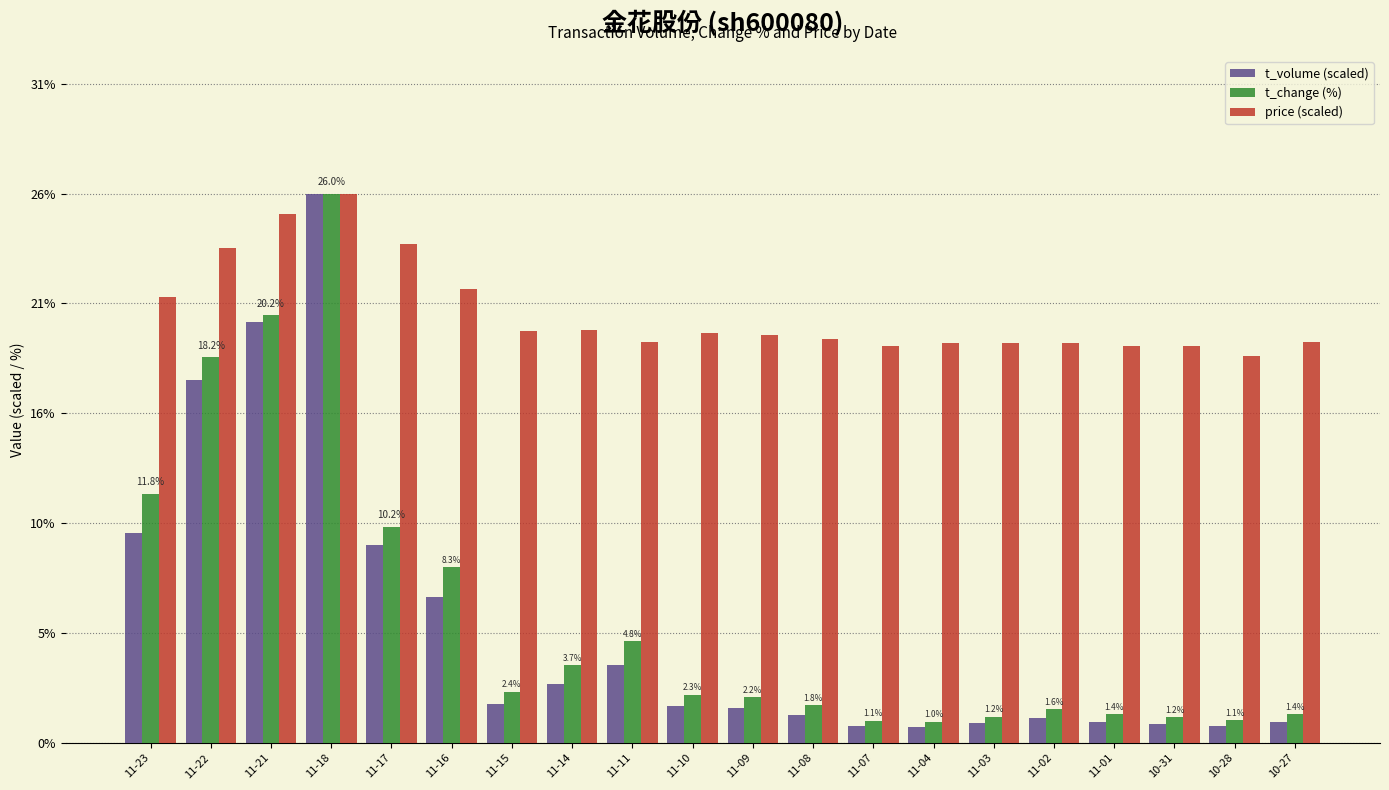

What are all the series names shown in the legend?

t_volume (scaled), t_change (%), price (scaled)